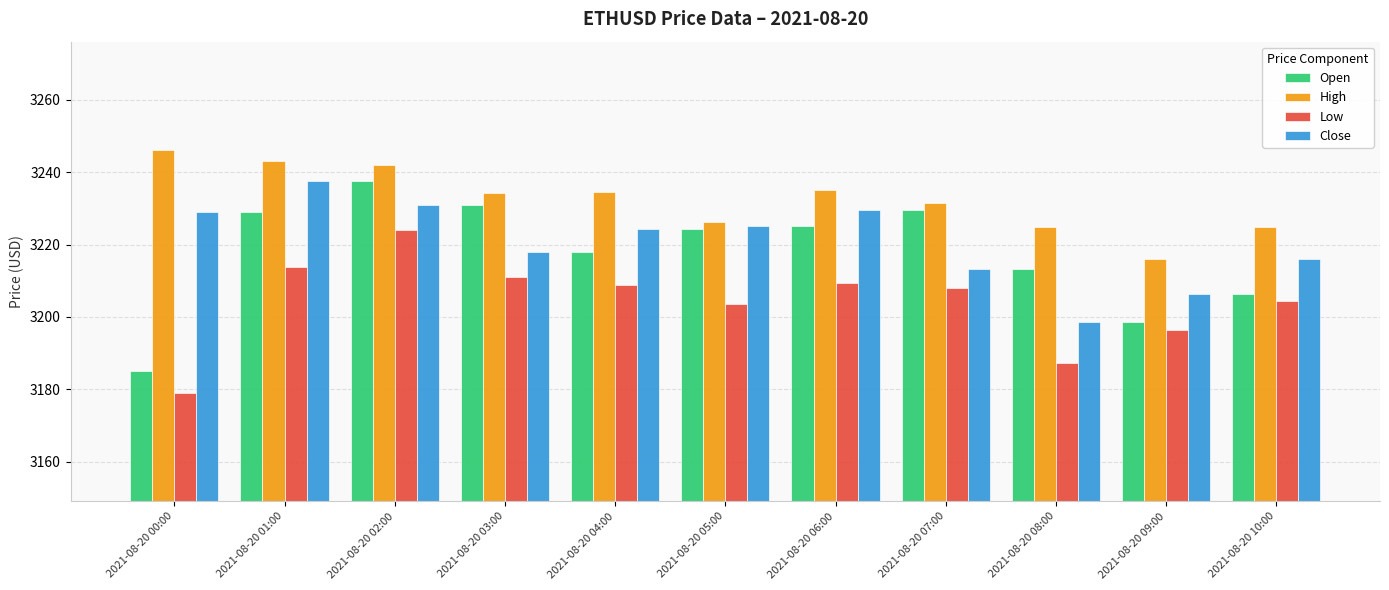

Is it true that Low equals 3213.8 at 2021-08-20 01:00?

True